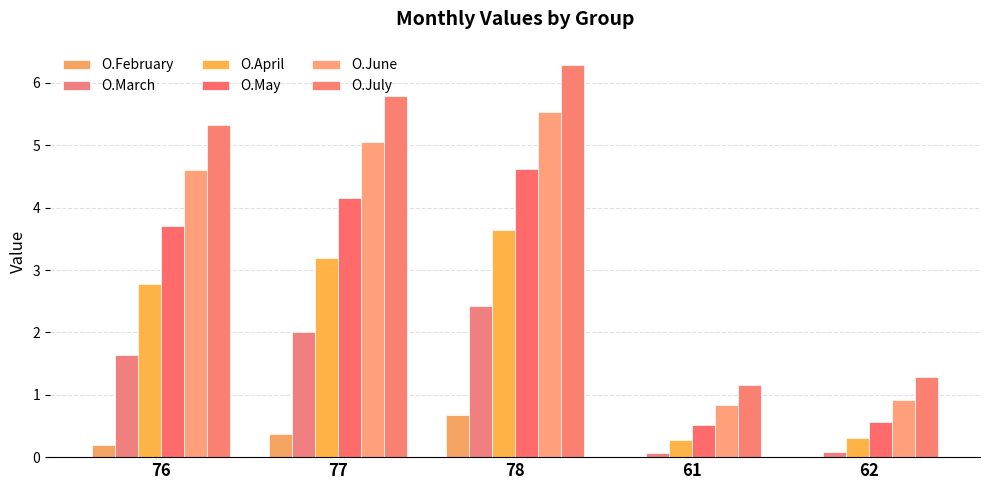

Are the bars grouped side by side (vs. stacked)?

Yes